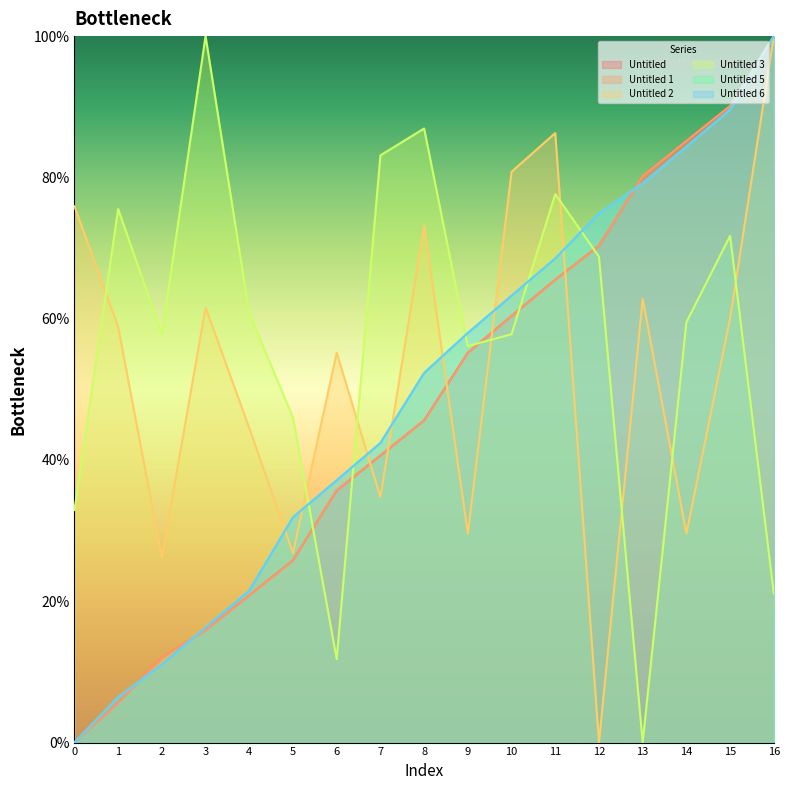

List the series in order of their peak value, lowest first.

Untitled, Untitled 1, Untitled 2, Untitled 3, Untitled 5, Untitled 6